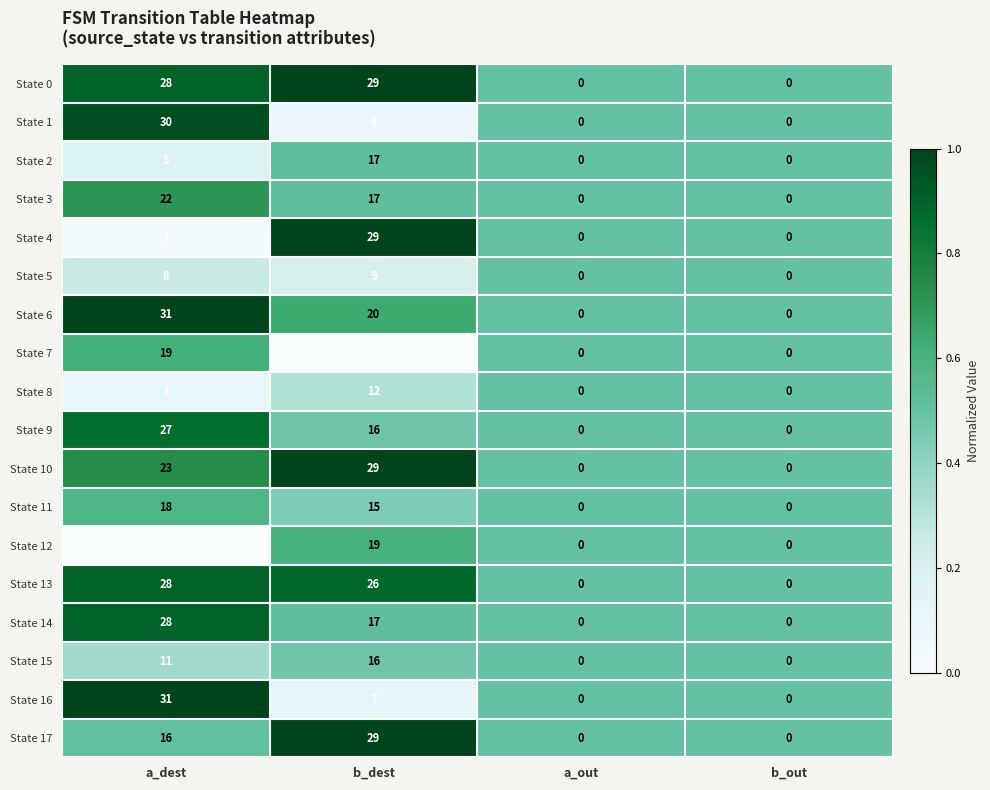

Which series has the largest total across all categories?

State 0